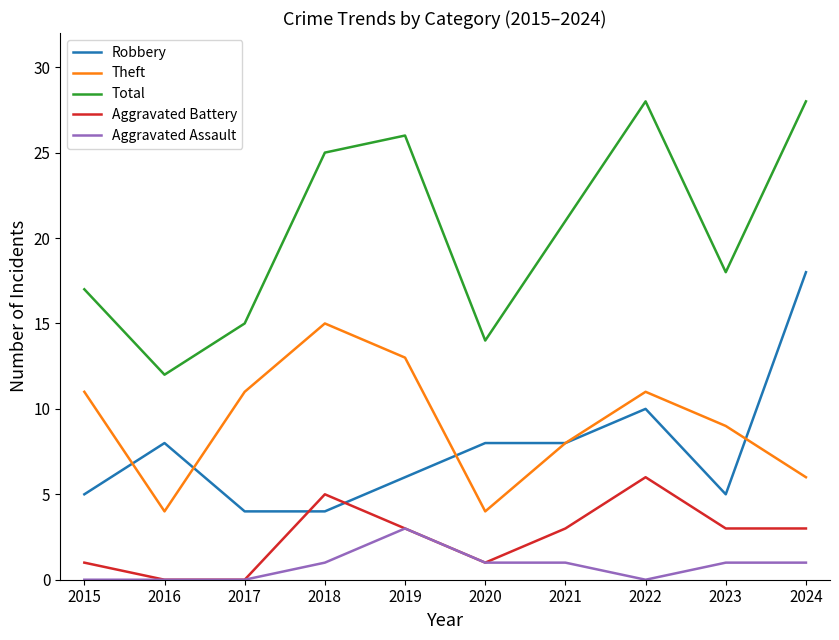

List the series in order of their peak value, lowest first.

Aggravated Assault, Aggravated Battery, Theft, Robbery, Total